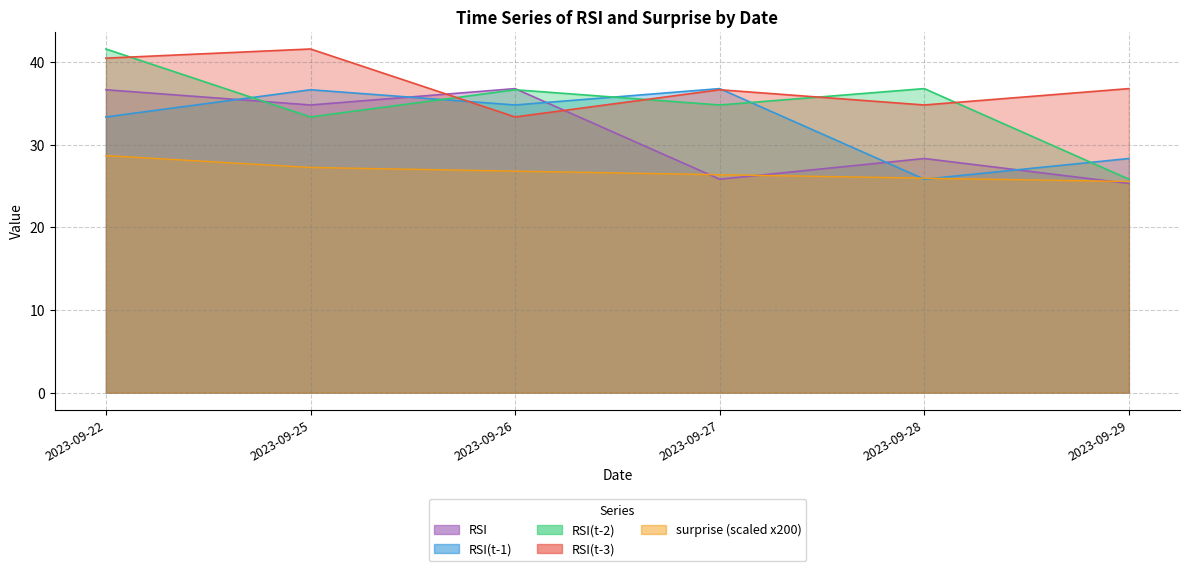

What are all the series names shown in the legend?

RSI, RSI(t-1), RSI(t-2), RSI(t-3)